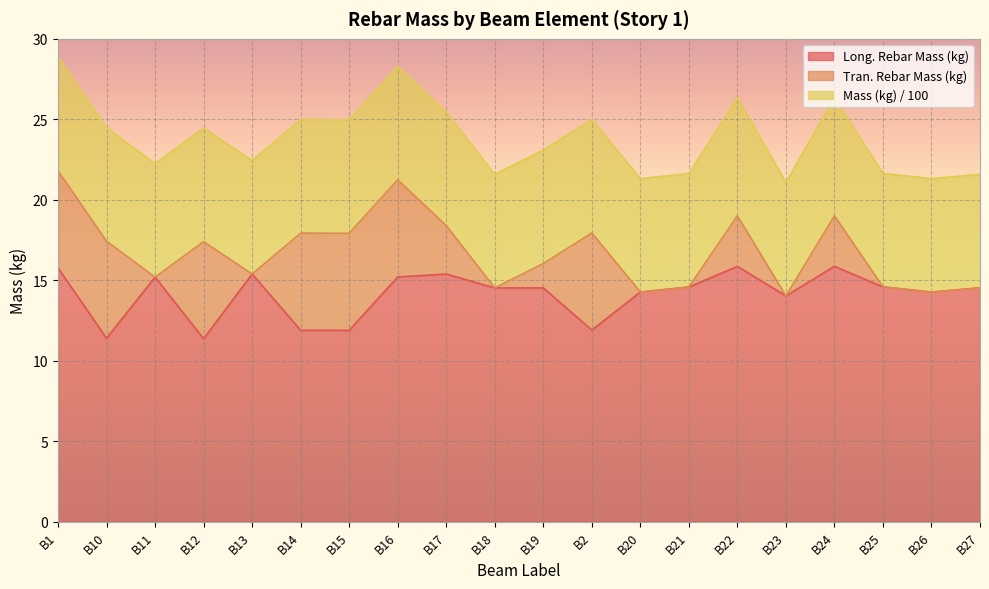

What is the label of the 6th point from the left?

B14